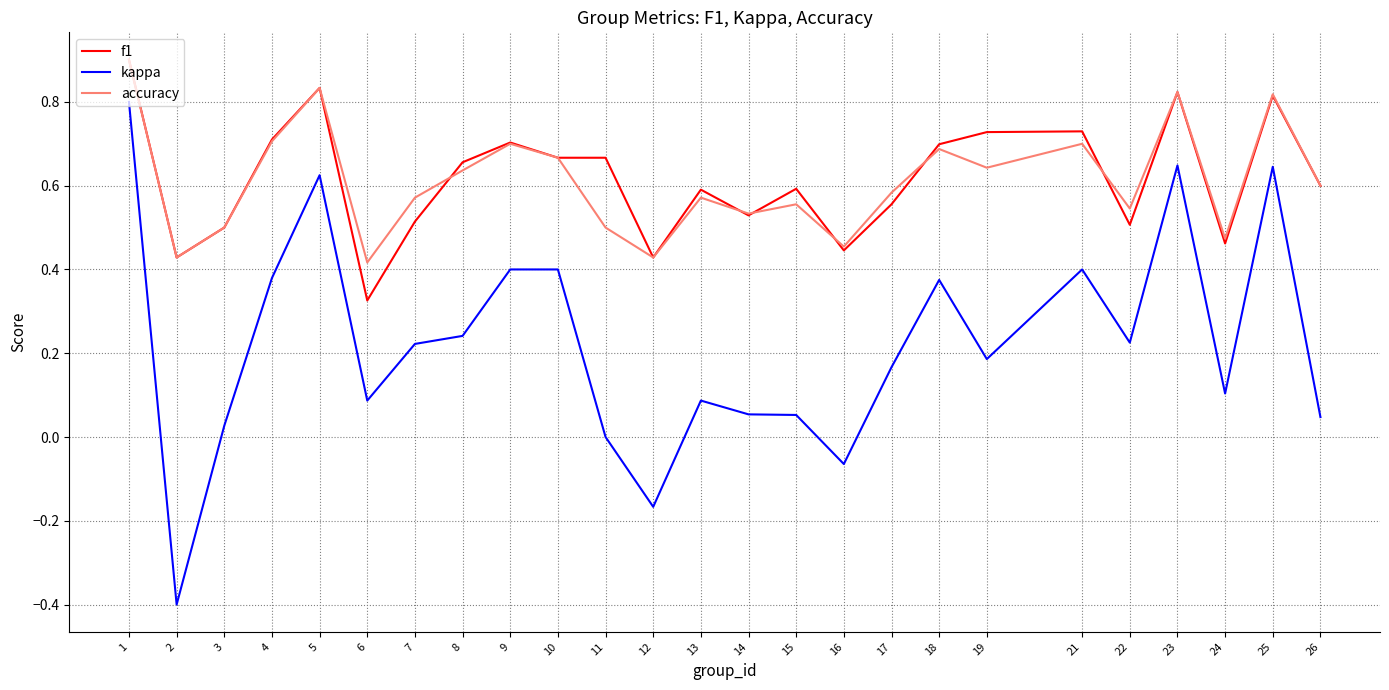

Which category has the highest value in the f1 series?

1